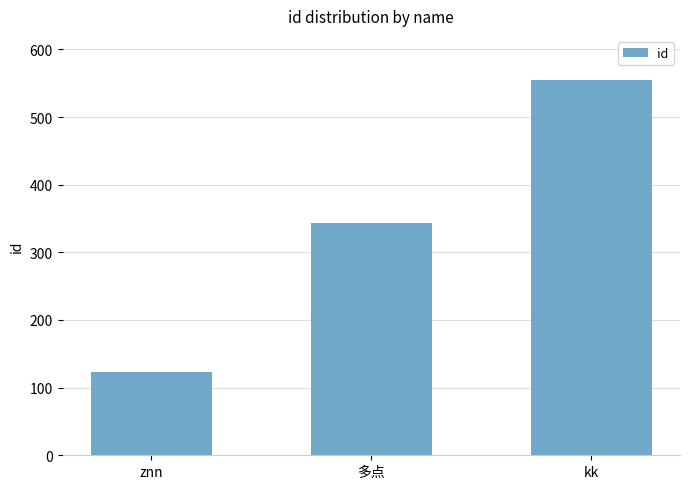

Is it true that the value at 多点 is 542?

False